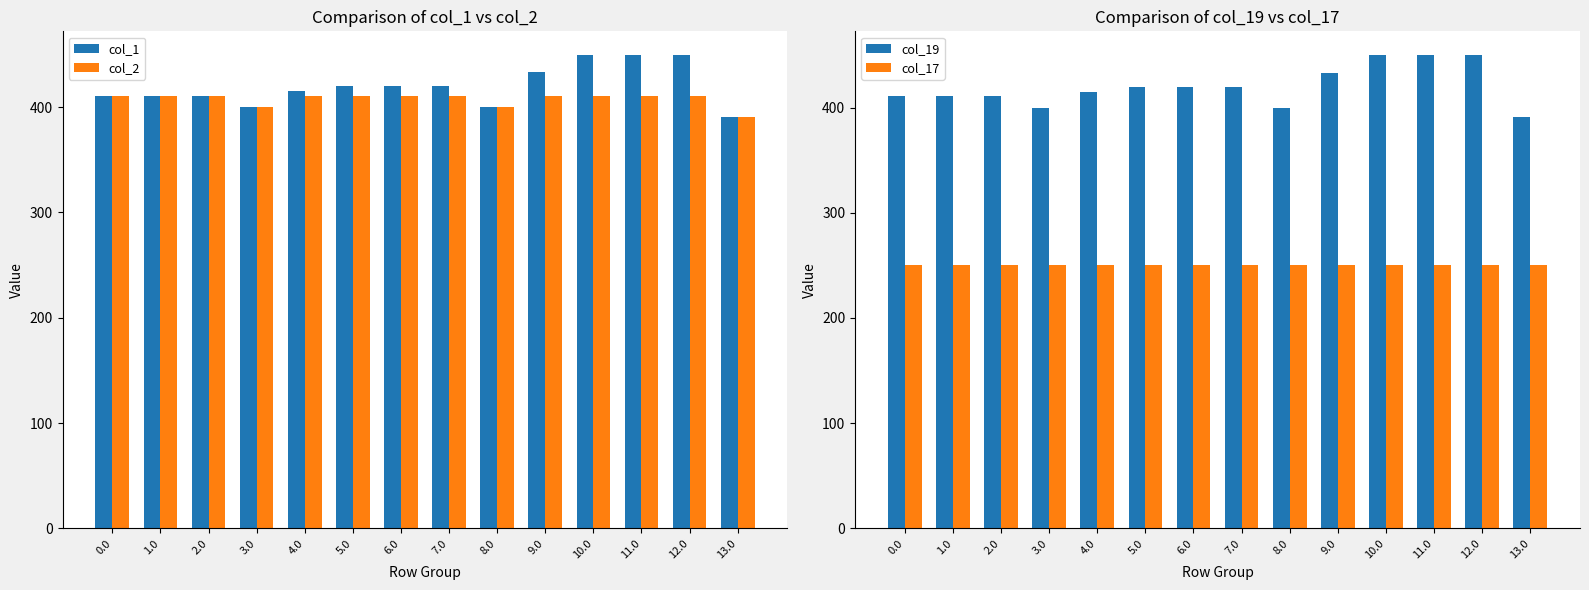

What is the lowest value of the col_17 series?

250.3